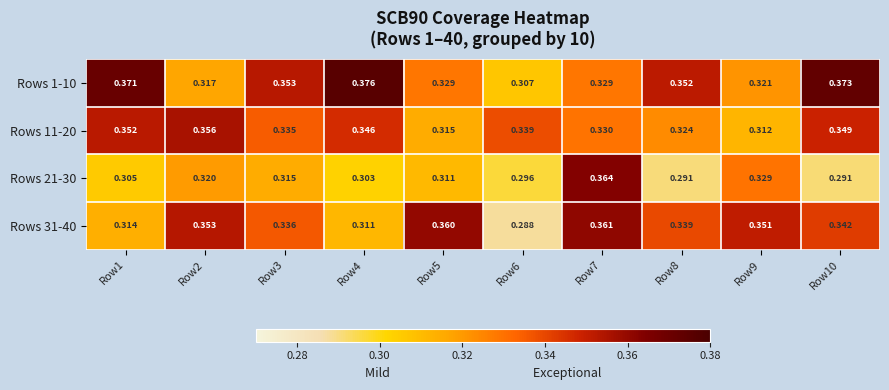

How many data points does each series have?

10